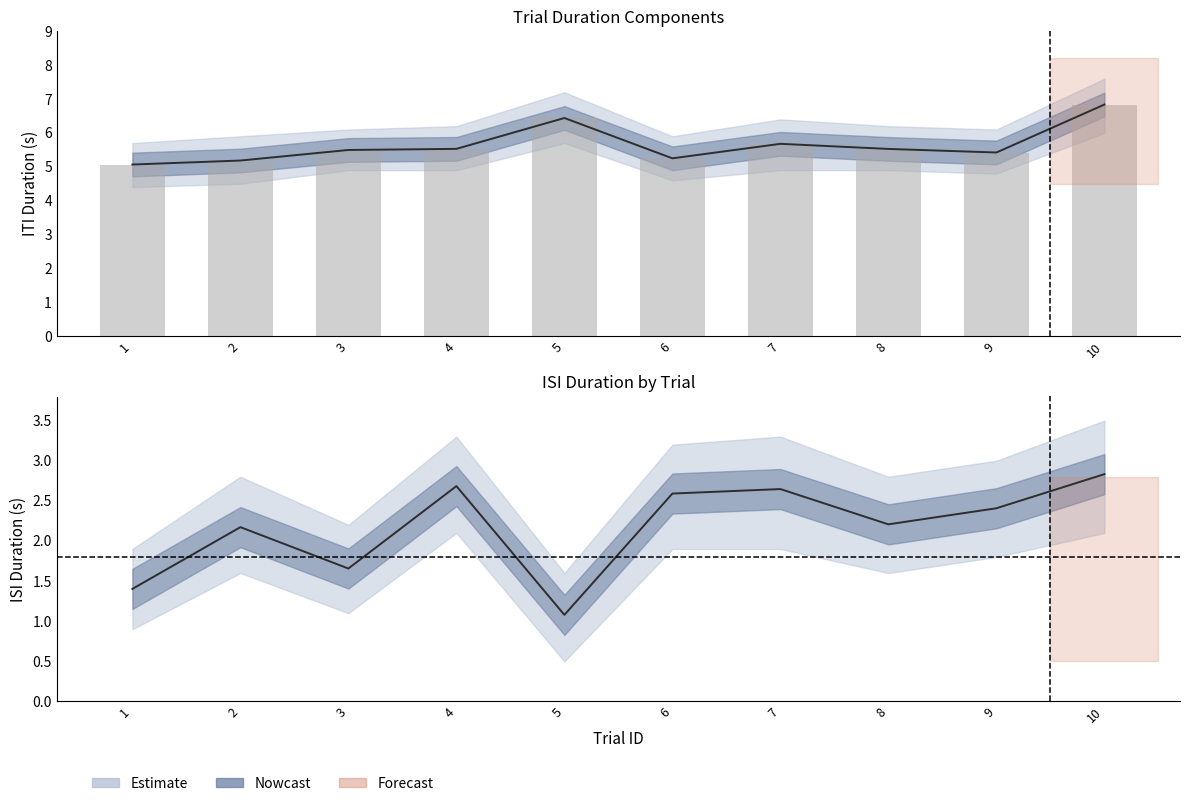

At which category is the sum across all series the highest?

10